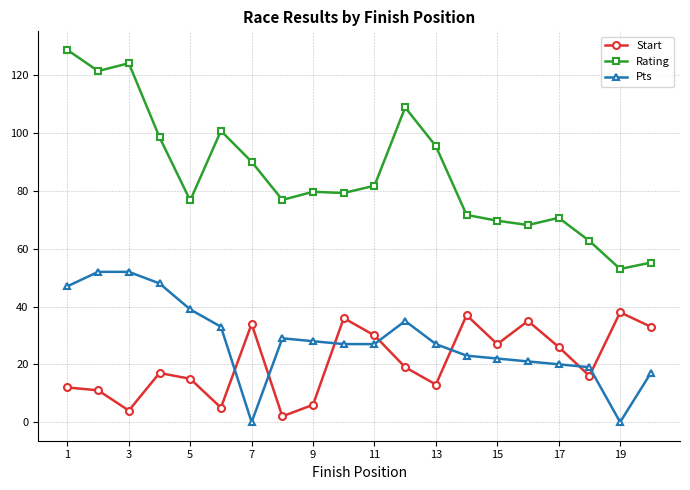

Rank the series by their maximum value, from lowest to highest.

Start, Pts, Rating